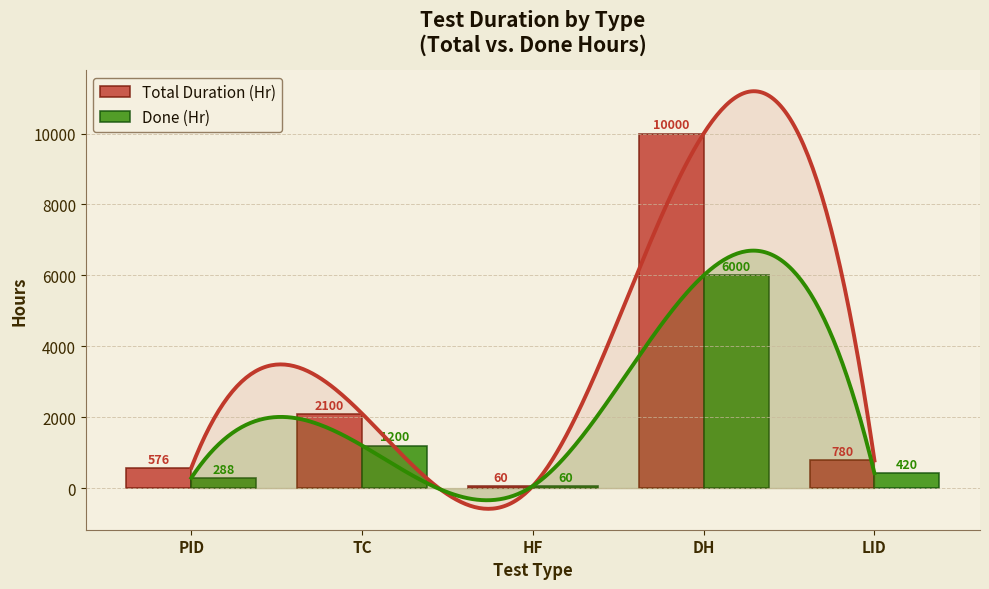

Which series changed the most between PID and LID?

Total Duration (Hr)